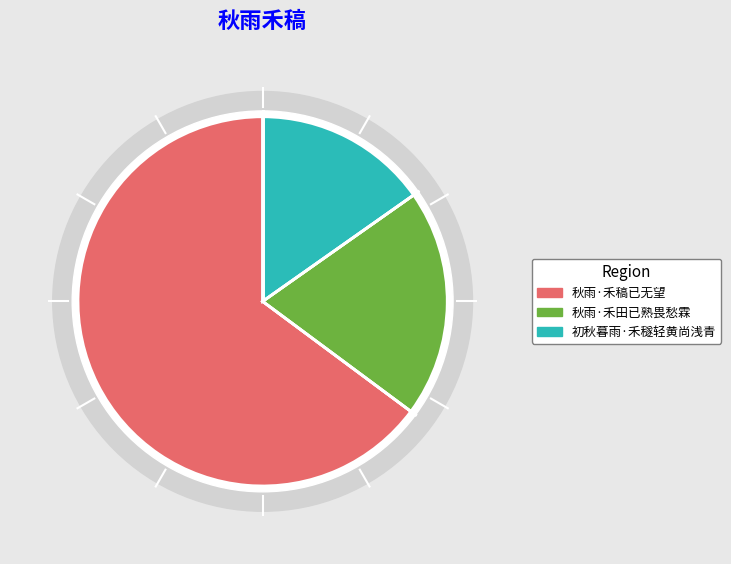

The 秋雨·禾稿已无望 slice represents 65% of the pie. True or false?

True